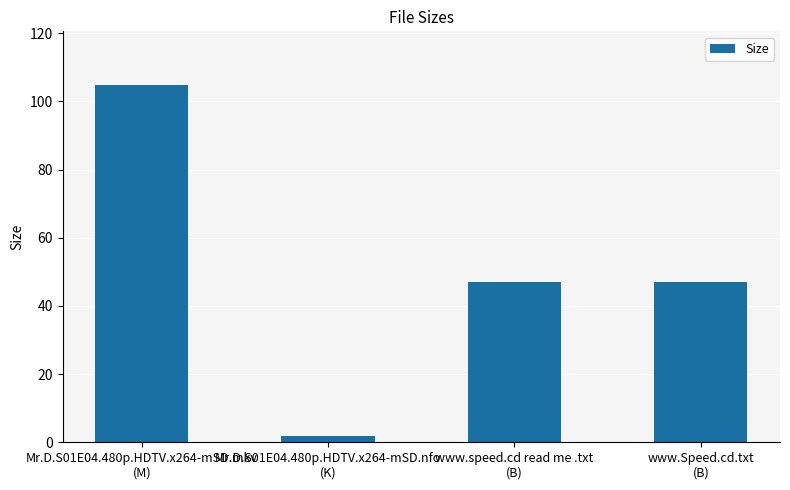

What is the change in value from Mr.D.S01E04.480p.HDTV.x264-mSD.mkv
(M) to www.Speed.cd.txt
(B)?

-57.8